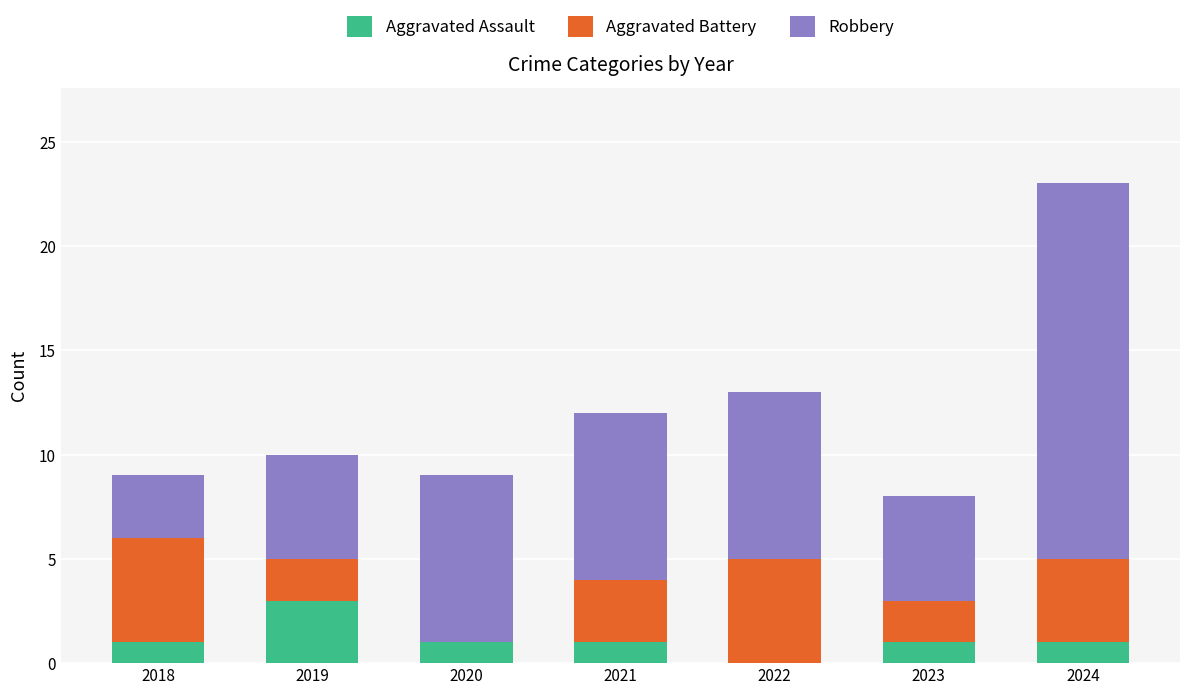

How many distinct data groups are displayed?

3